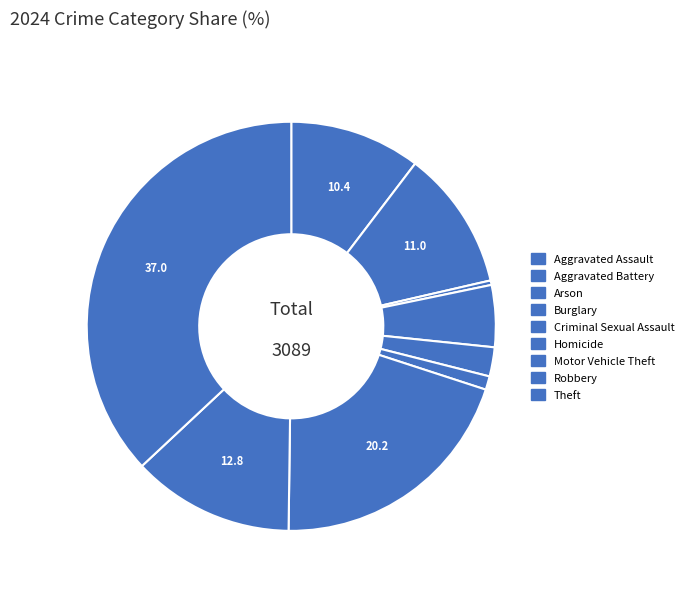

Do Criminal Sexual Assault and Arson together represent more than half of the pie?

No